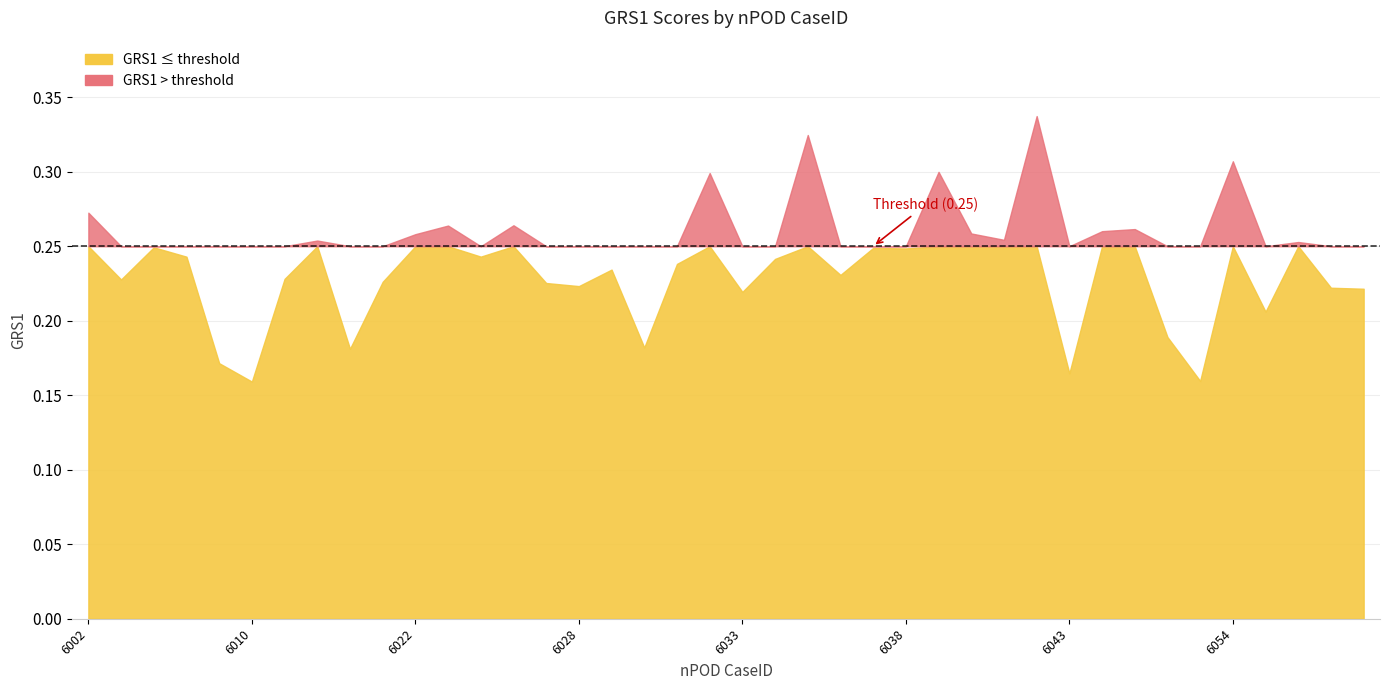

Reading right to left, what are all the values shown in this chart?

0.2	0.2	0.3	0.2	0.3	0.2	0.2	0.3	0.3	0.2	0.3	0.3	0.3	0.3	0.2	0.2	0.2	0.3	0.2	0.2	0.3	0.2	0.2	0.2	0.2	0.2	0.3	0.2	0.3	0.3	0.2	0.2	0.3	0.2	0.2	0.2	0.2	0.2	0.2	0.3